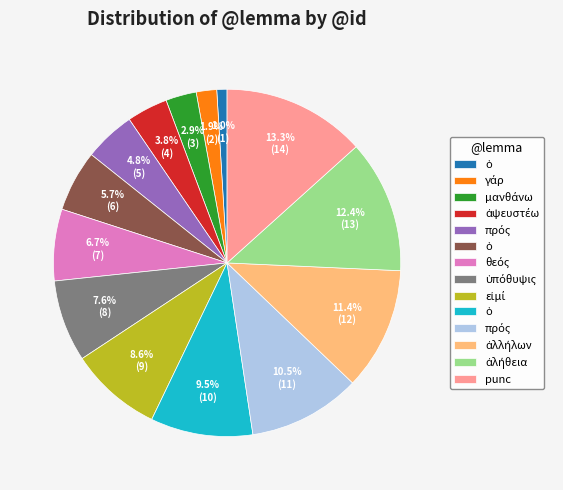

Count the number of slices in the pie.

14